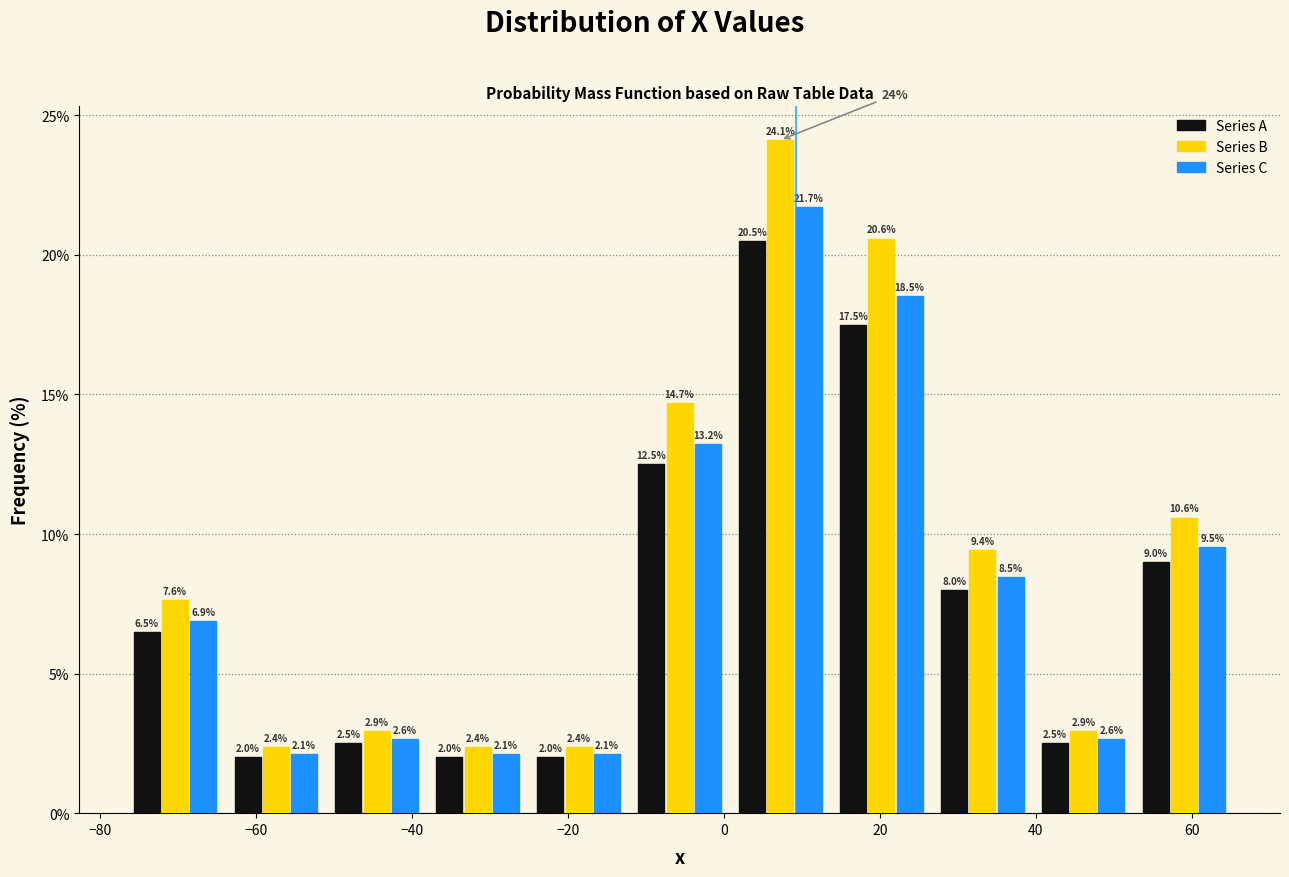

Reading left to right, list every range on the x-axis with the height of the bar of each series over it. The bar edges are not printed on the chart, so give them approximately, as read against the axis.

-76 to -64: Series A=6.5	Series B=7.6	Series C=6.9
-64 to -52: Series A=2.0	Series B=2.4	Series C=2.1
-52 to -38: Series A=2.5	Series B=2.9	Series C=2.6
-38 to -26: Series A=2.0	Series B=2.4	Series C=2.1
-26 to -12: Series A=2.0	Series B=2.4	Series C=2.1
-12 to 0: Series A=12.5	Series B=14.7	Series C=13.2
0 to 14: Series A=20.5	Series B=24.1	Series C=21.7
14 to 26: Series A=17.5	Series B=20.6	Series C=18.5
26 to 40: Series A=8.0	Series B=9.4	Series C=8.5
40 to 52: Series A=2.5	Series B=2.9	Series C=2.6
52 to 66: Series A=9.0	Series B=10.6	Series C=9.5